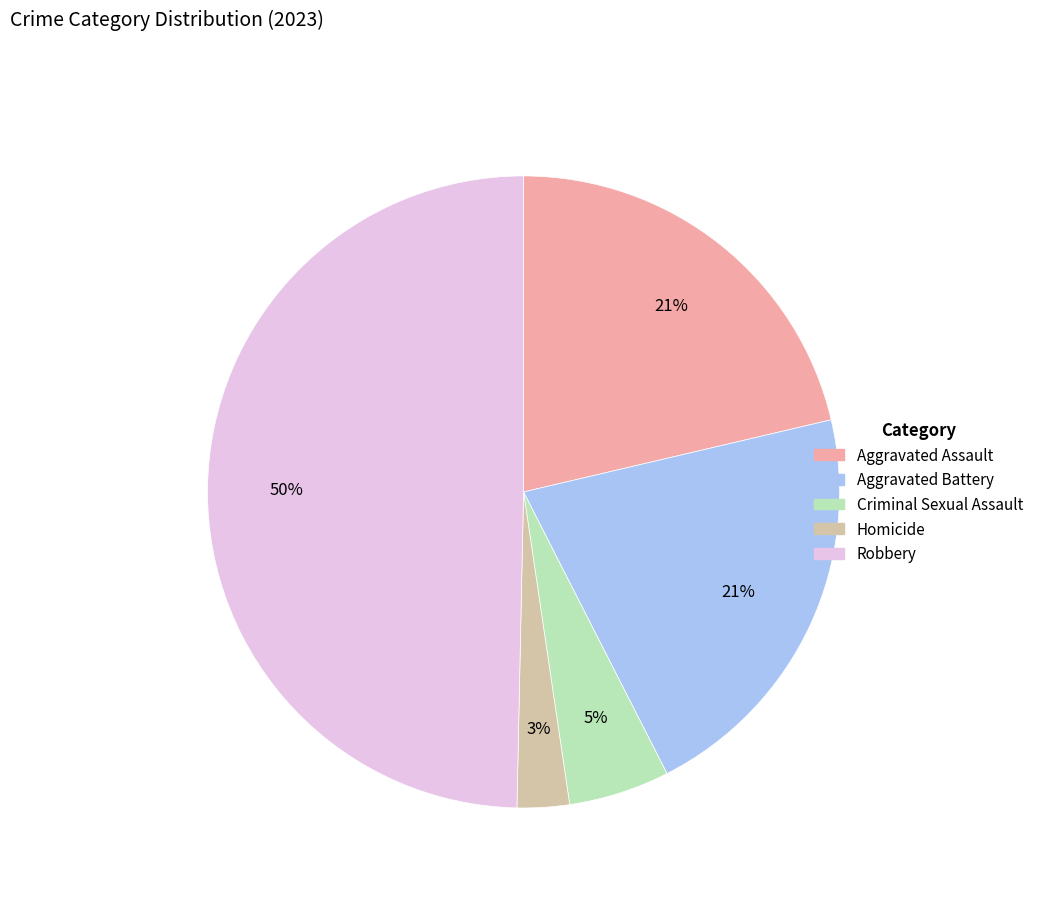

Which has a higher value, Robbery or Criminal Sexual Assault?

Robbery